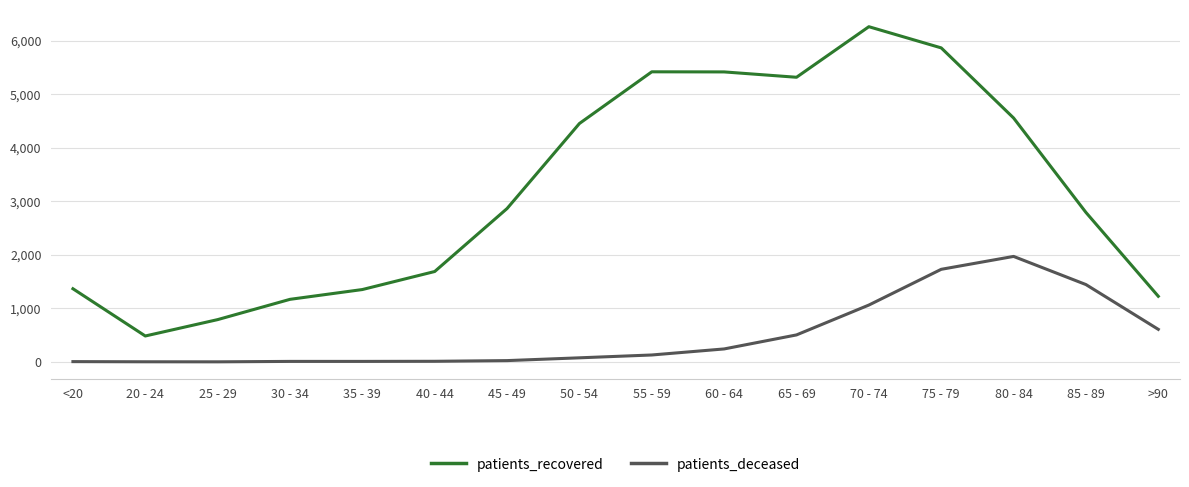

Which label corresponds to the largest value in the chart?

70 - 74